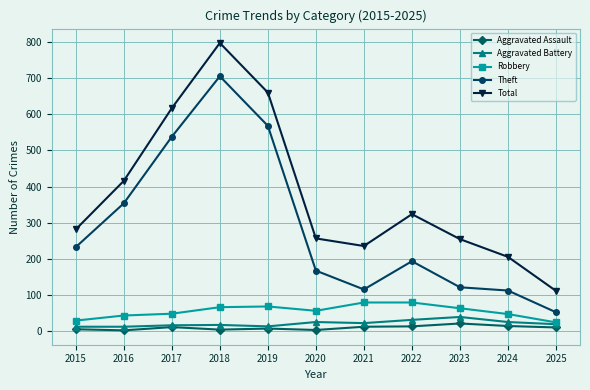

True or false: Theft and Total cross at least once.

False